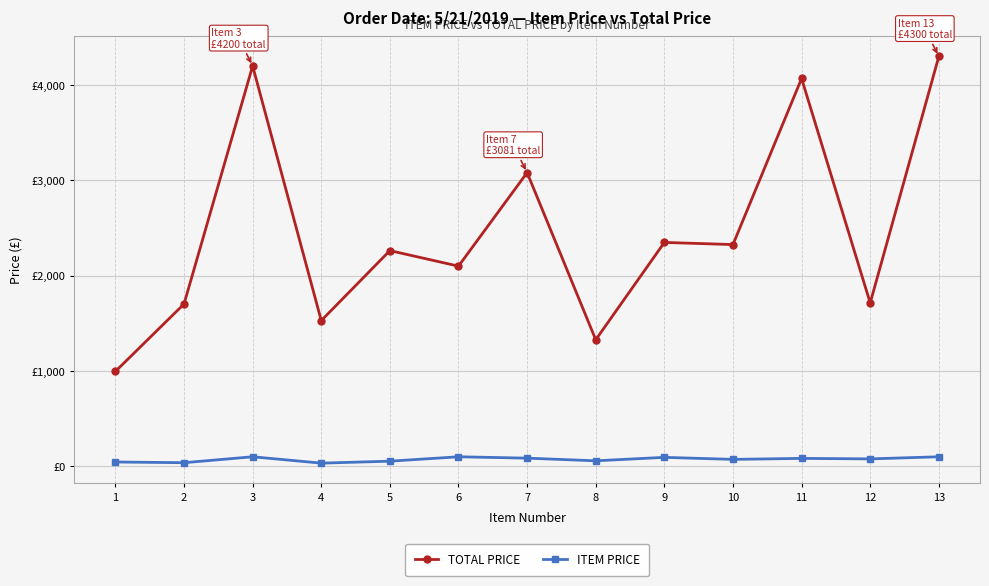

Which series has the largest total across all categories?

TOTAL PRICE